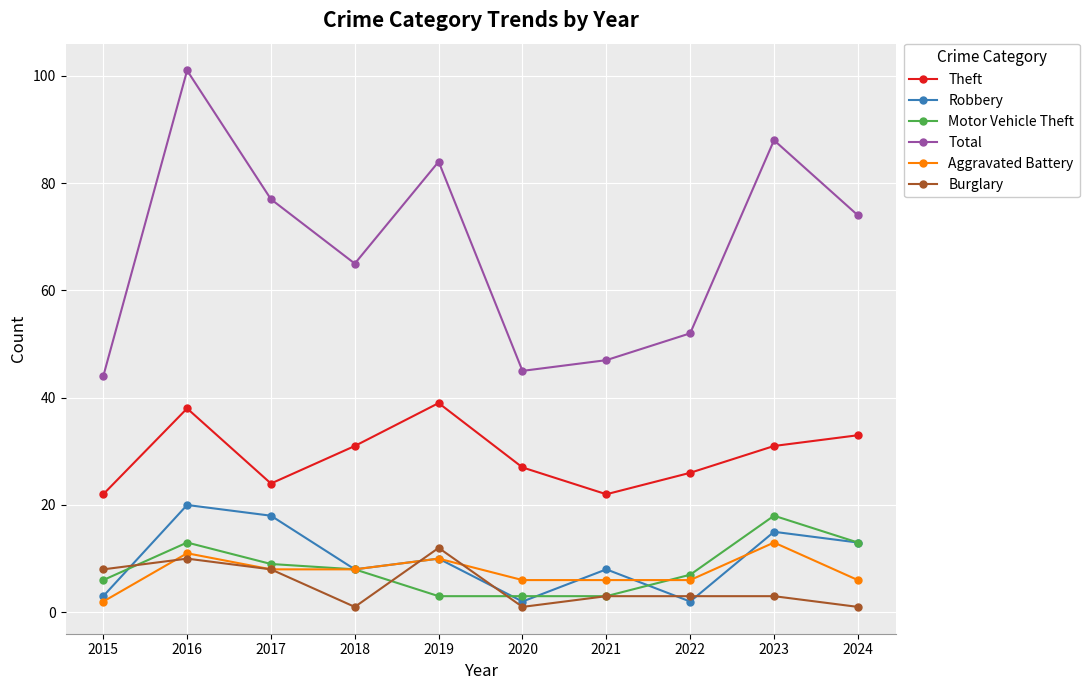

Count the number of categories in the chart.

10